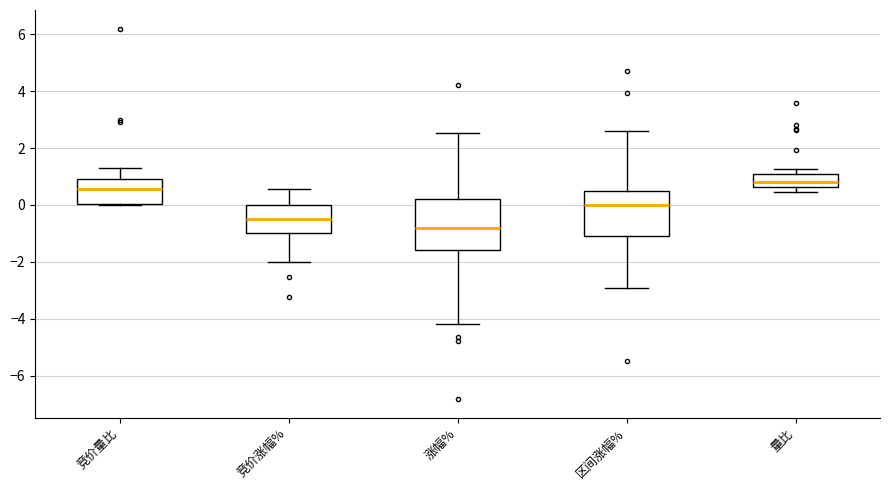

Where is the upper edge of the box for 量比 on the y-axis? The values are not printed on the chart, so give them approximately, as read against the axis.

1.0